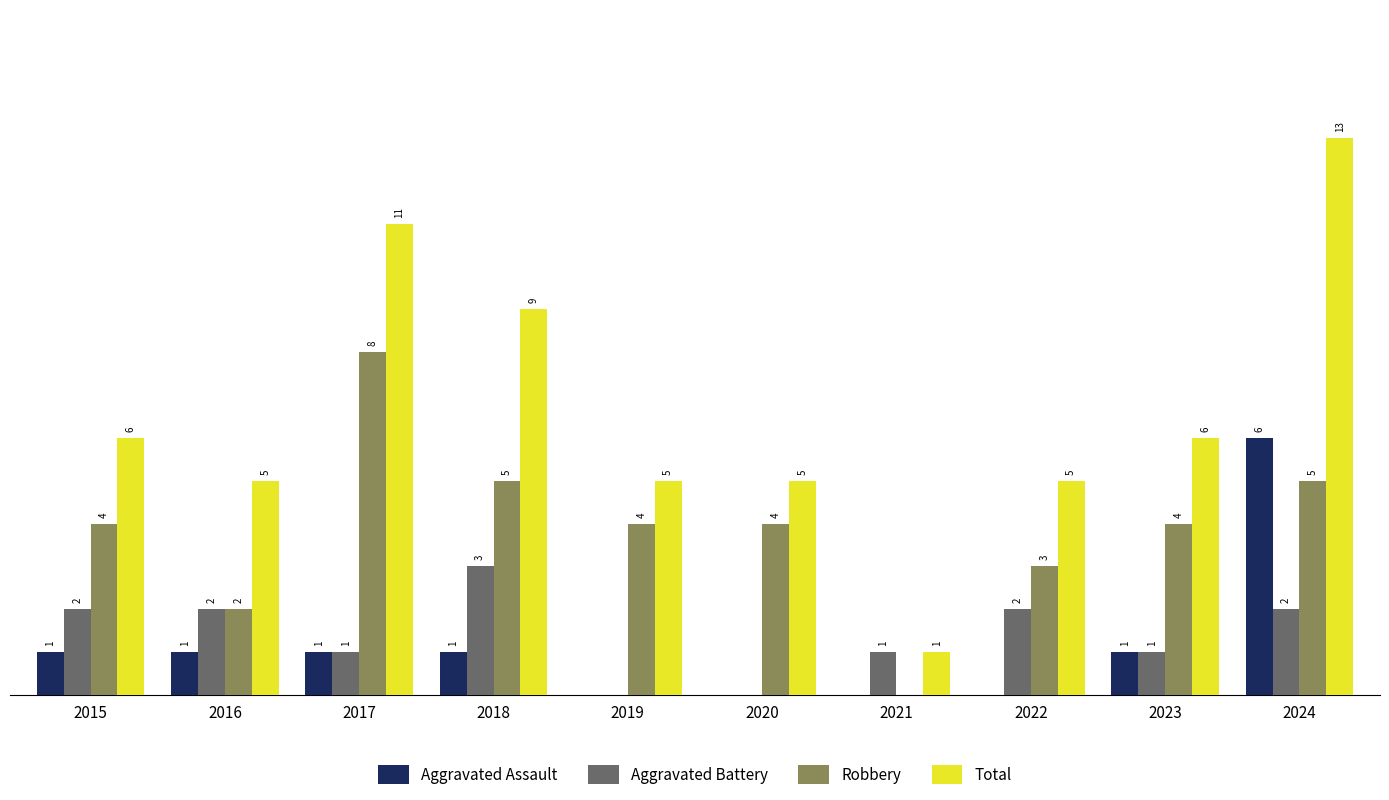

What are all the series names shown in the legend?

Aggravated Assault, Aggravated Battery, Robbery, Total